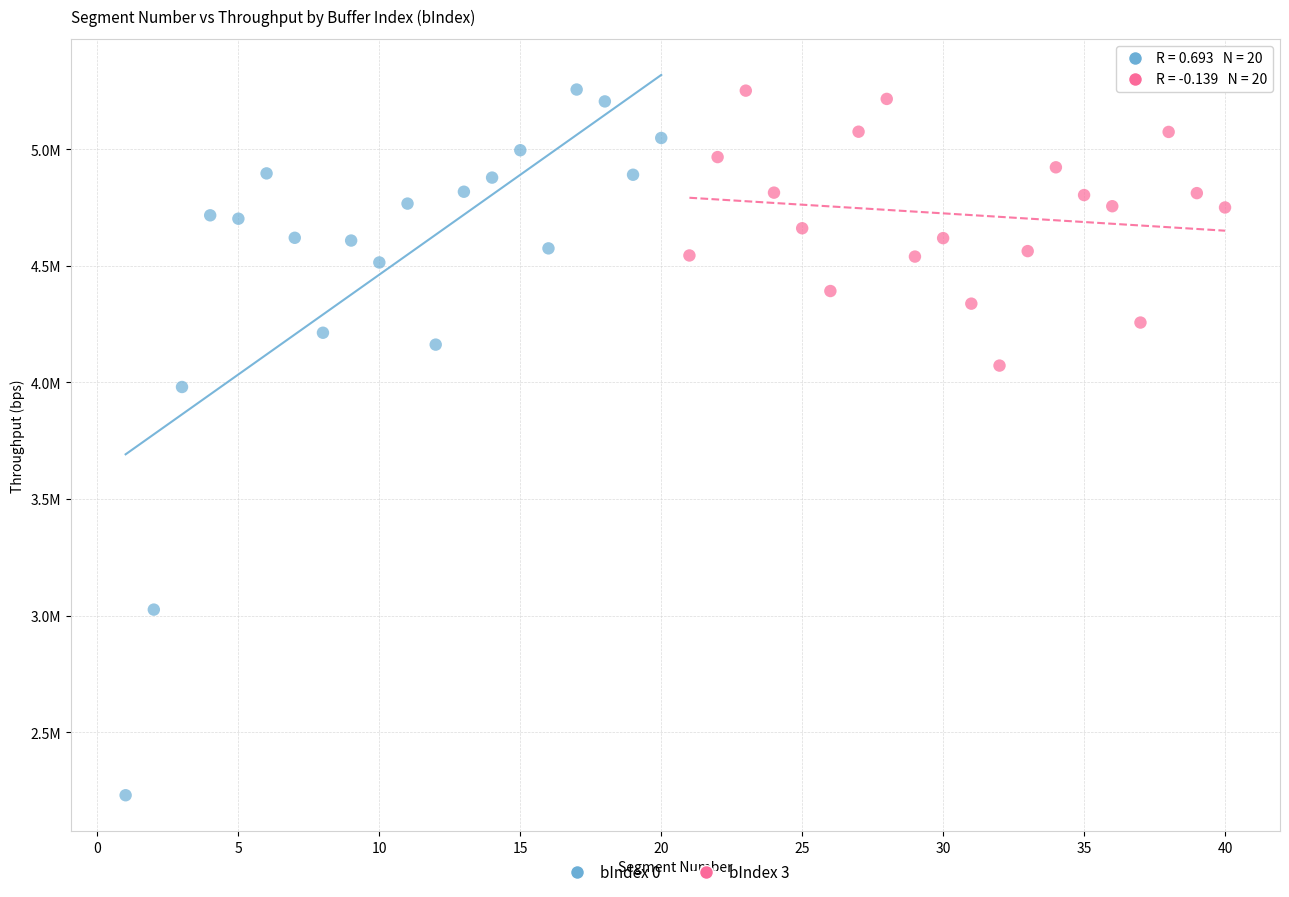

Which series has the largest Y range (max minus min)?

bIndex 0